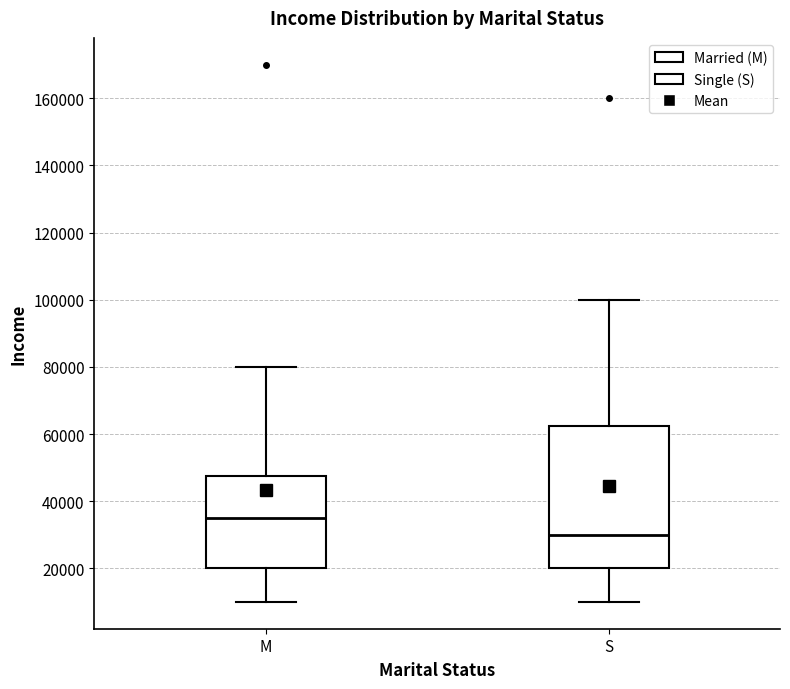

Reading left to right, read every box against the y-axis: the position of its median line, the range the box covers, and the ends of its whiskers. The values are not printed on the chart, so give them approximately, as read against the axis.

M: median 36000, box 20000 to 48000, whiskers 10000 to 80000
S: median 30000, box 20000 to 62000, whiskers 10000 to 100000